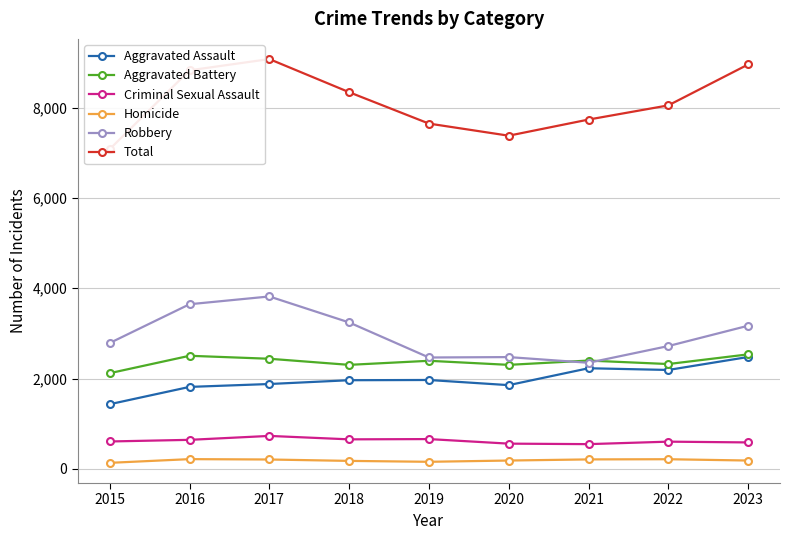

Does the chart have visible grid lines?

Yes